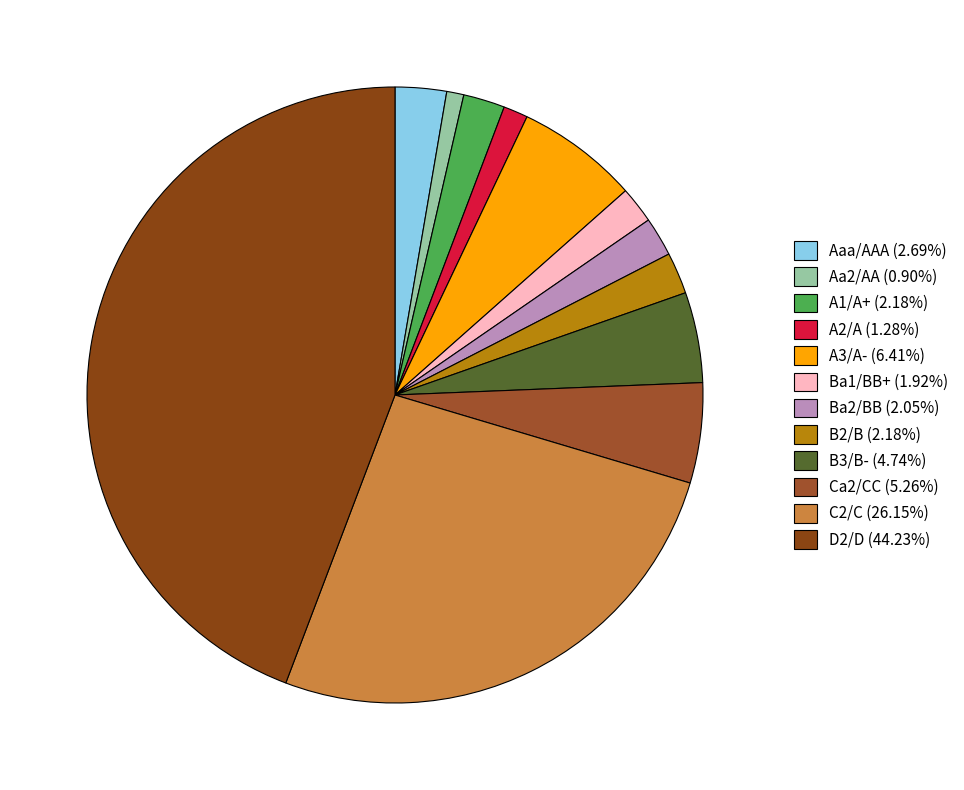

How many slices are in this pie chart?

12